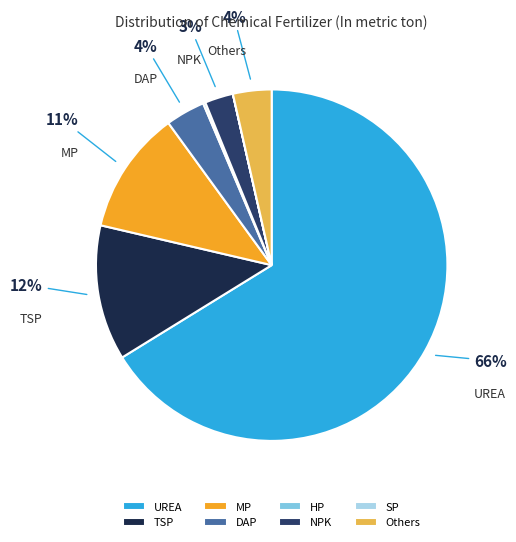

Is UREA the majority of the pie?

Yes